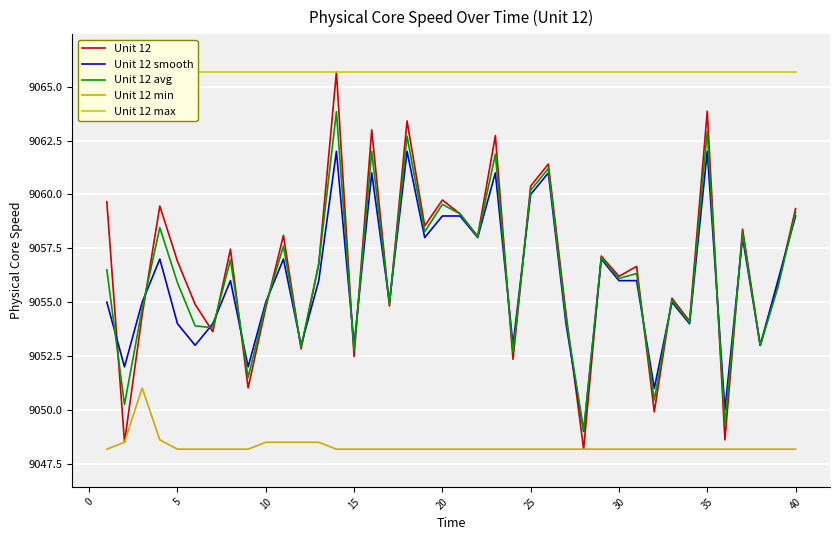

What are all the series names shown in the legend?

Unit 12, Unit 12 smooth, Unit 12 avg, Unit 12 min, Unit 12 max